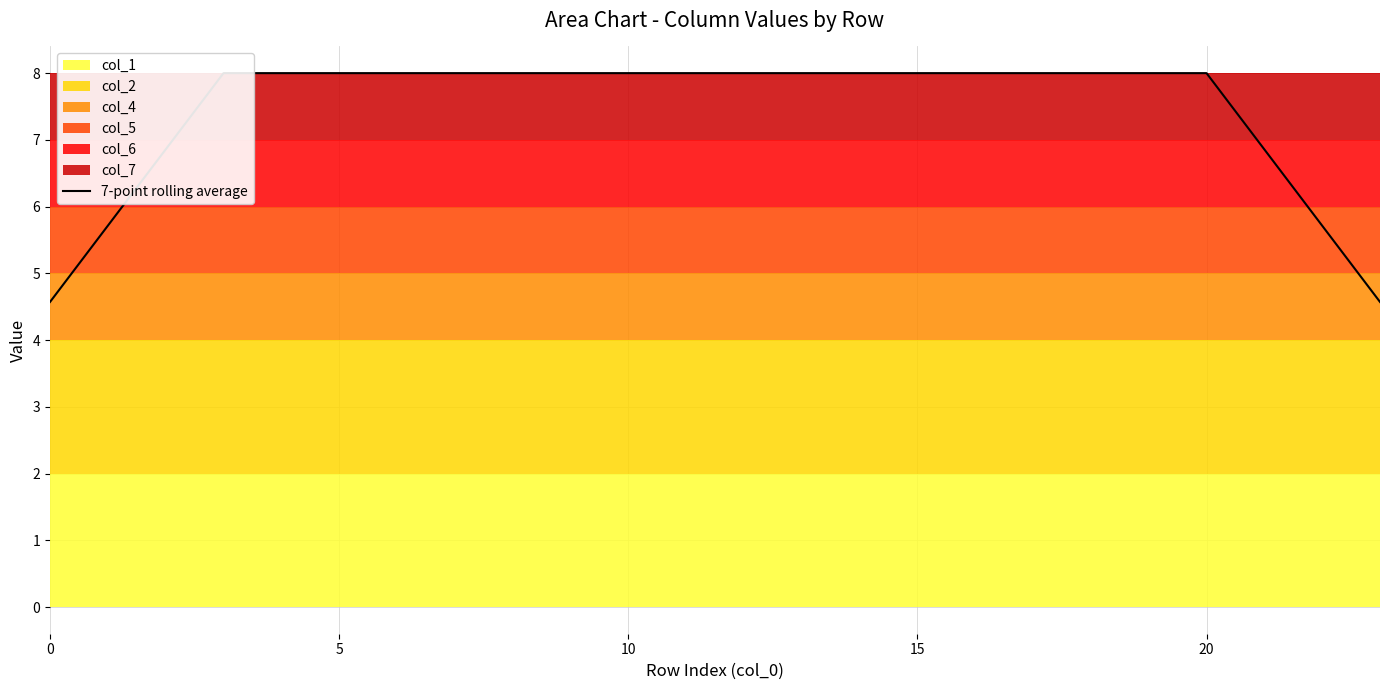

The value at 0 is 1.4. True or false?

False